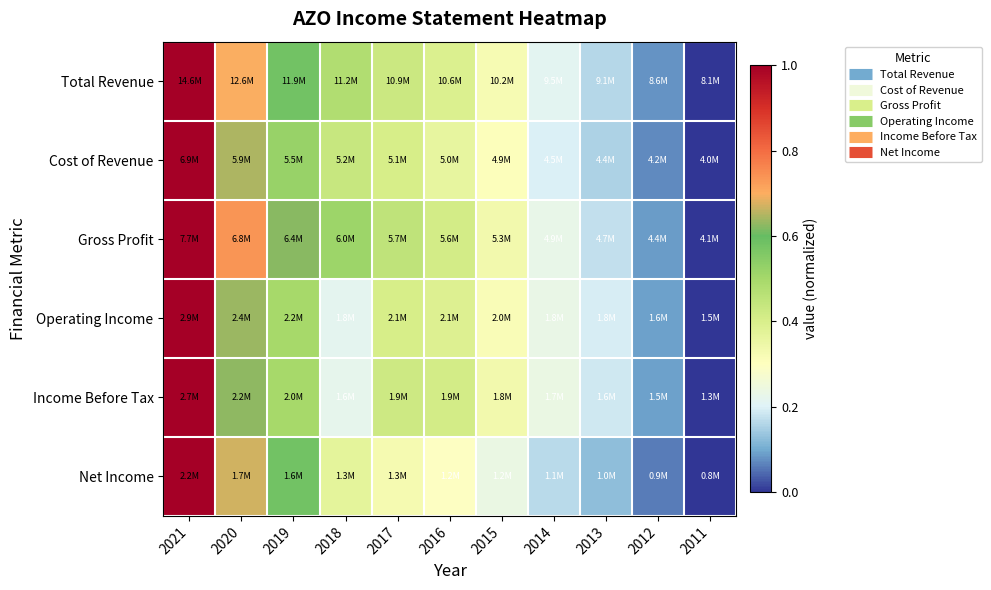

Which has a higher value, 2017 or 2018?

2018